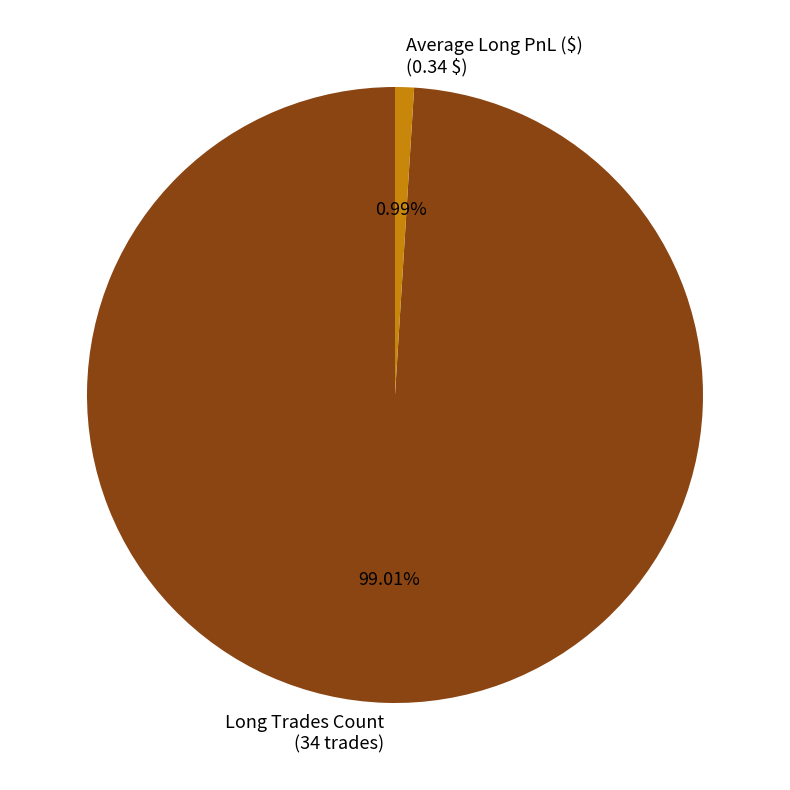

What percentage is the Long Trades Count slice, to the nearest percent?

99%